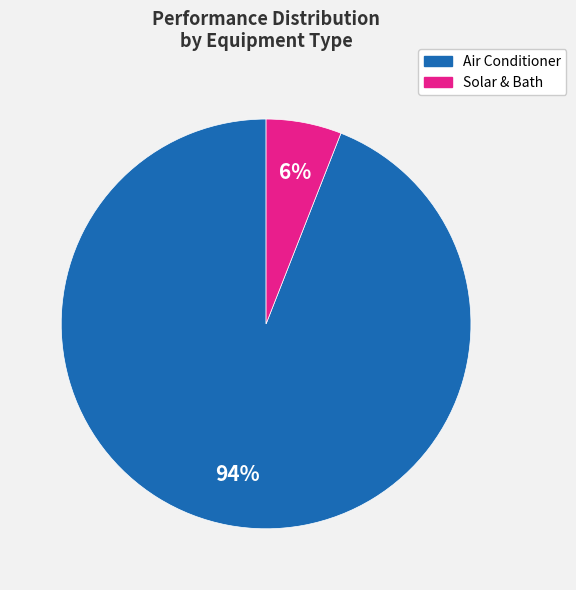

To the nearest percent, what percentage of the pie is Air Conditioner?

94%